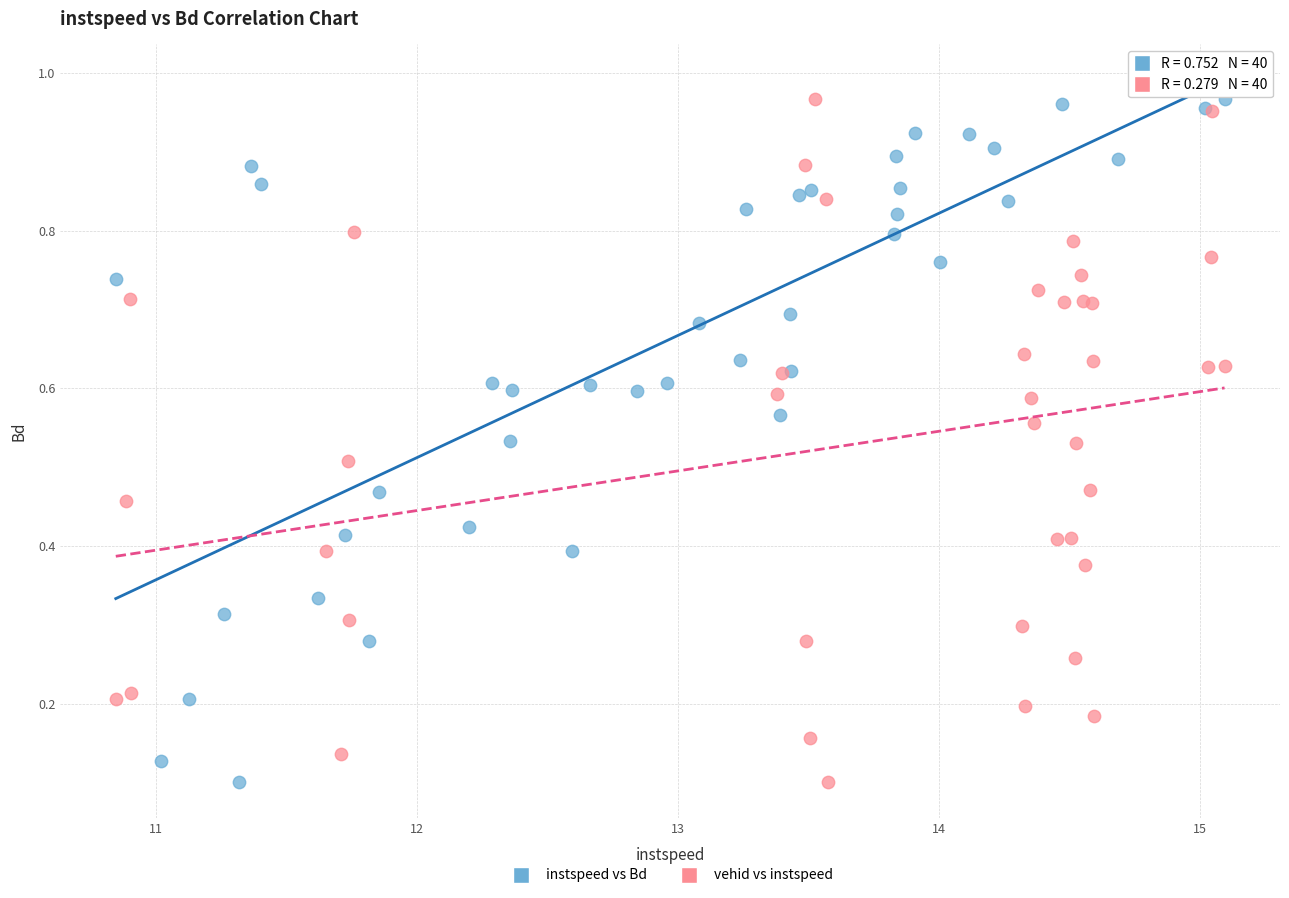

What are all the series names shown in the legend?

instspeed vs Bd, vehid vs instspeed